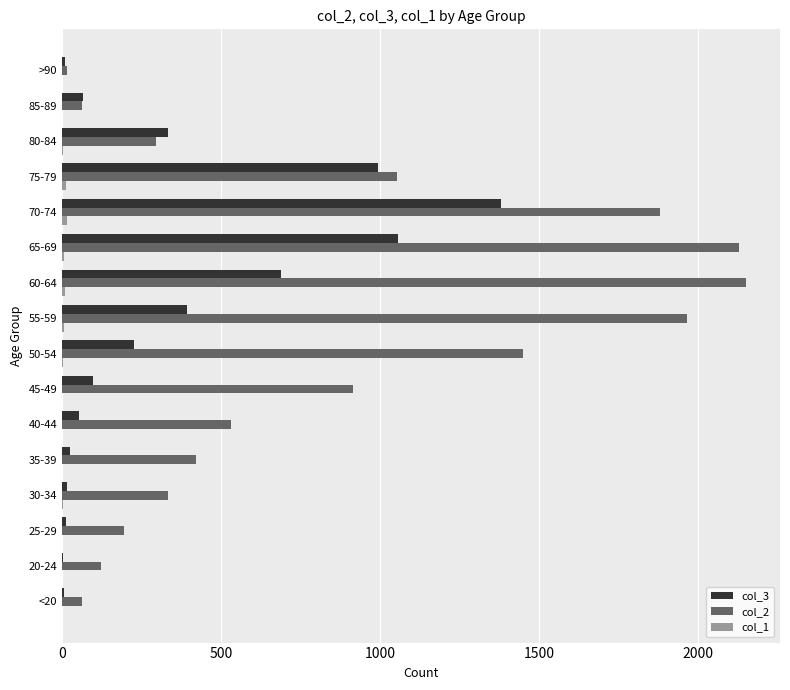

Which series has the largest total across all categories?

col_2